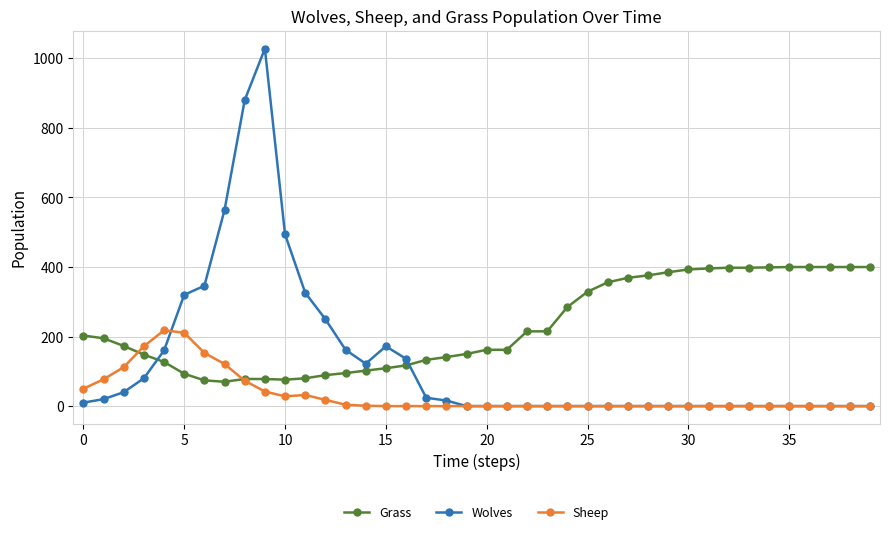

What is the lowest value of the Grass series?

70